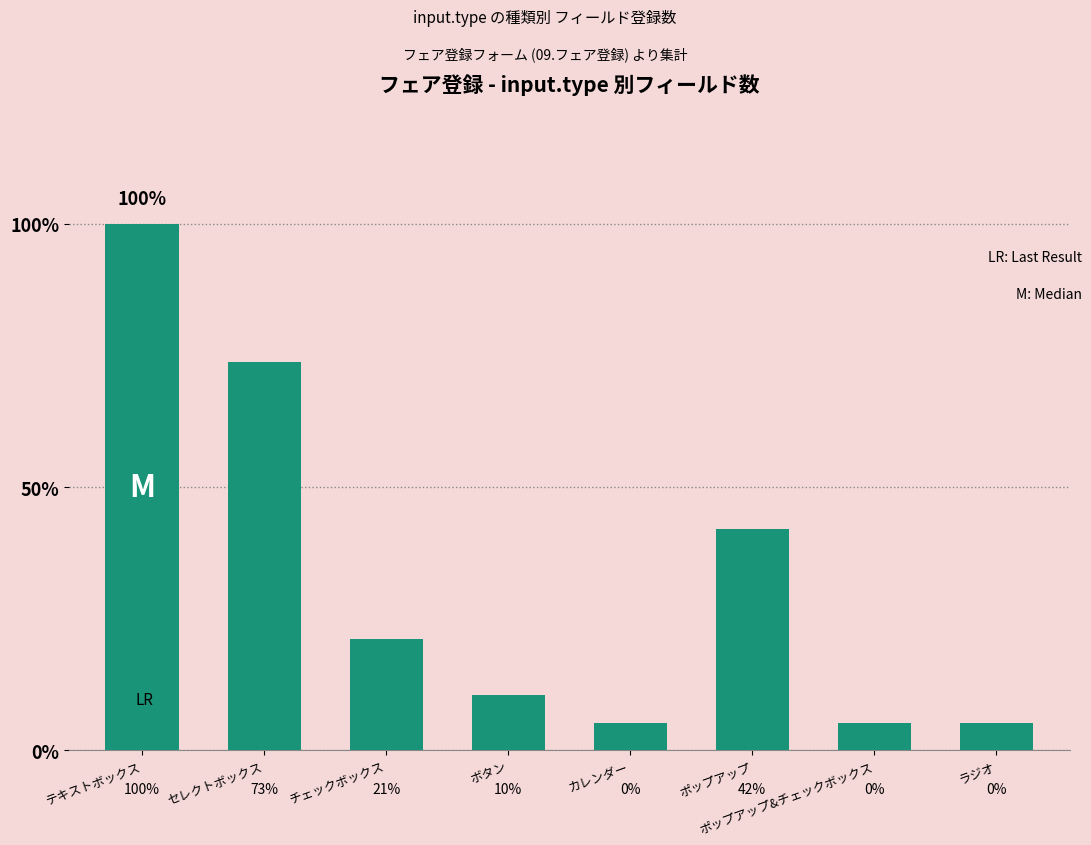

How many bars are there in total?

8